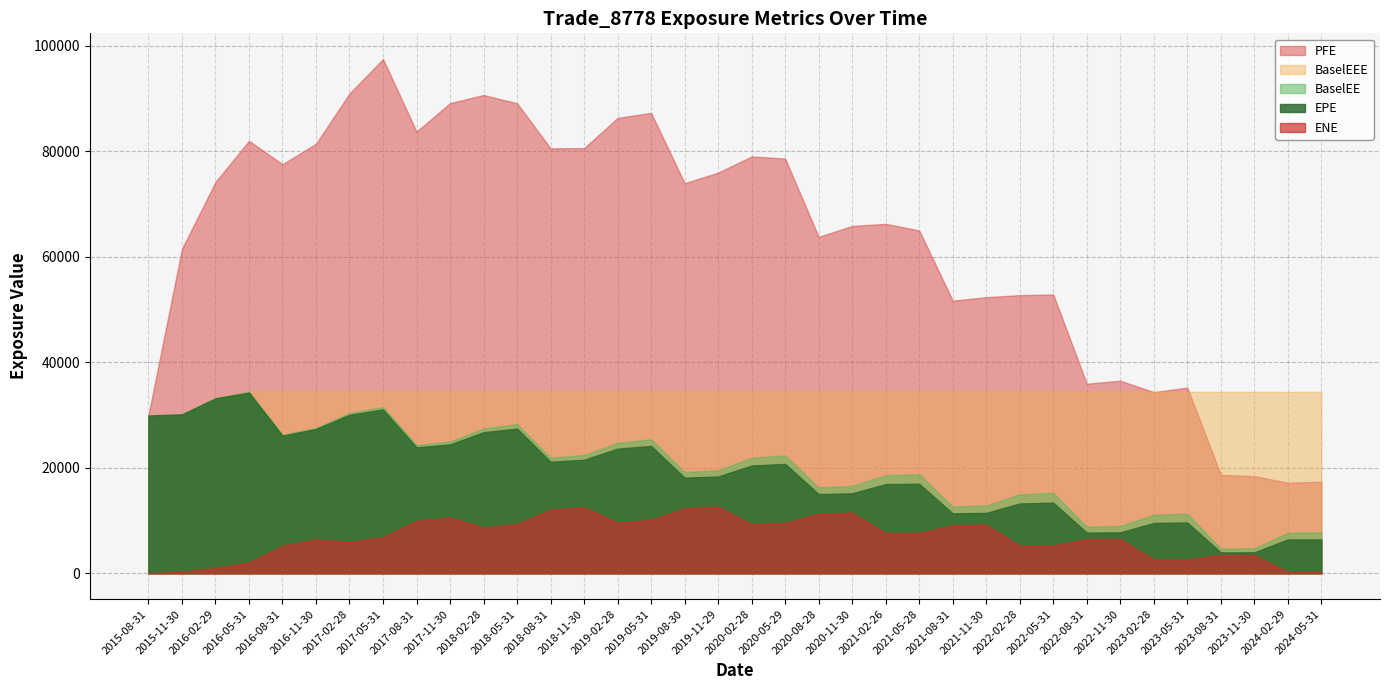

Does the chart have visible grid lines?

Yes